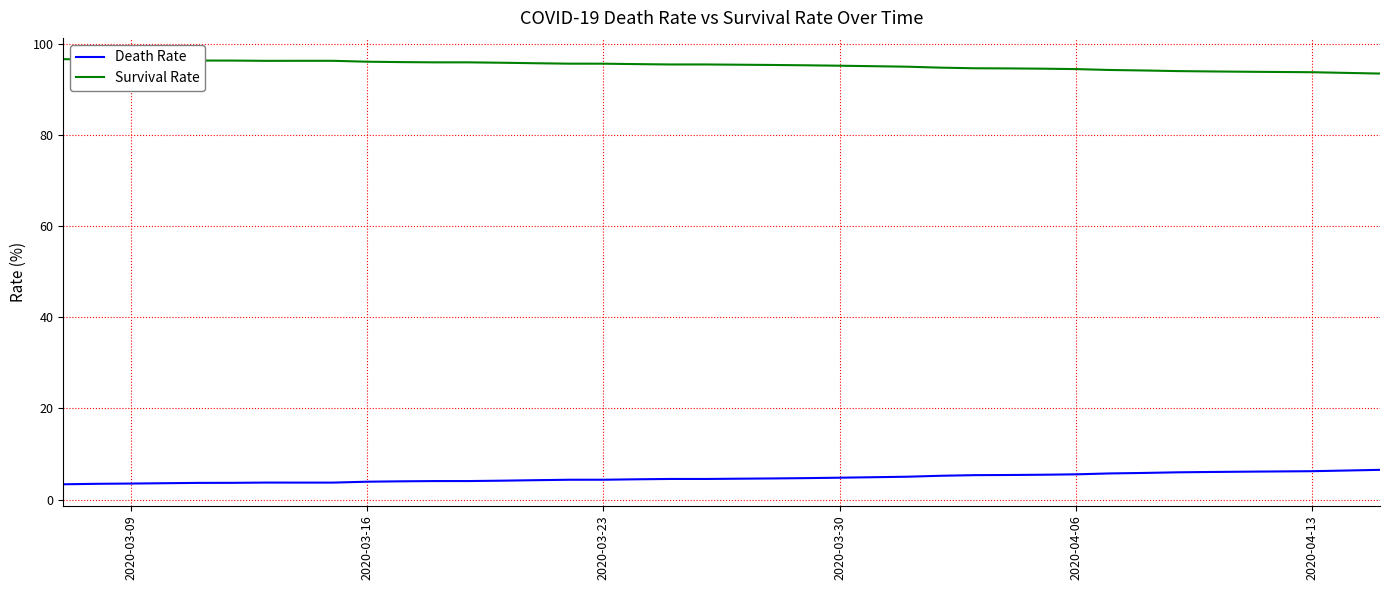

Which series has the largest total across all categories?

Survival Rate